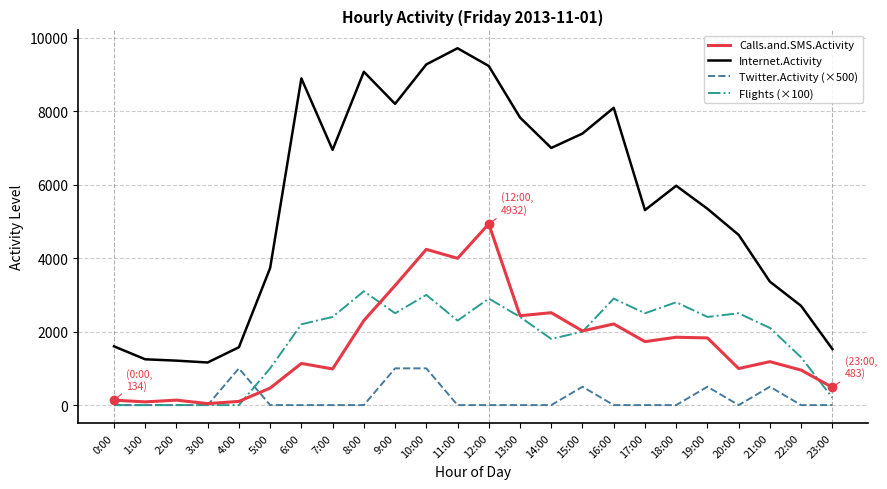

At which category does the chart reach its peak across all series?

11:00